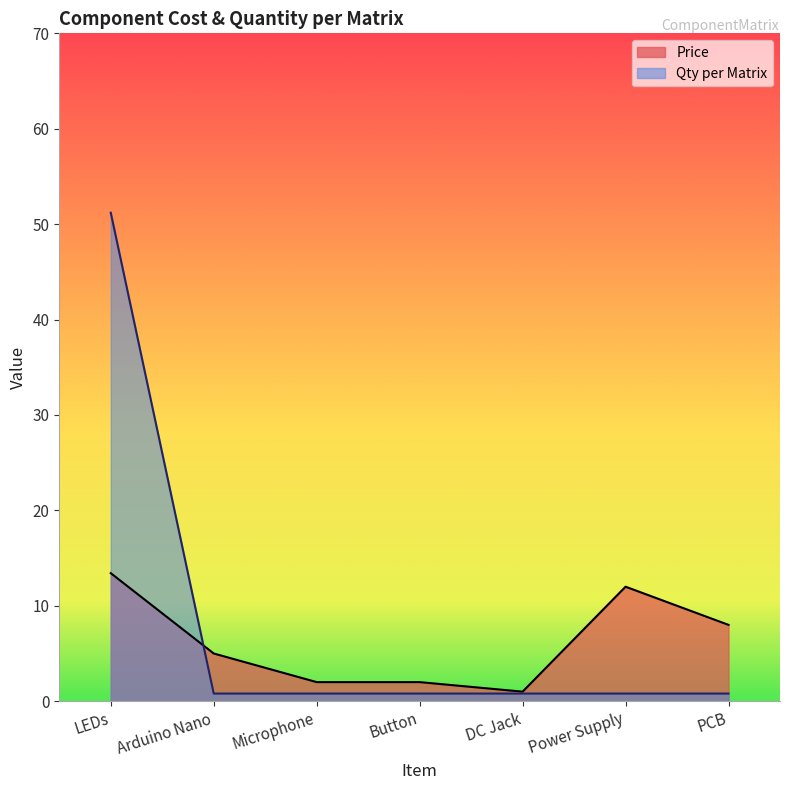

What is the sum of all Price values?

43.4